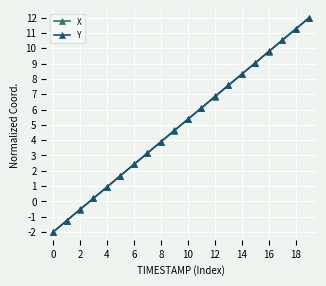

What is the value of the Y point at the 14th from the left?

7.6